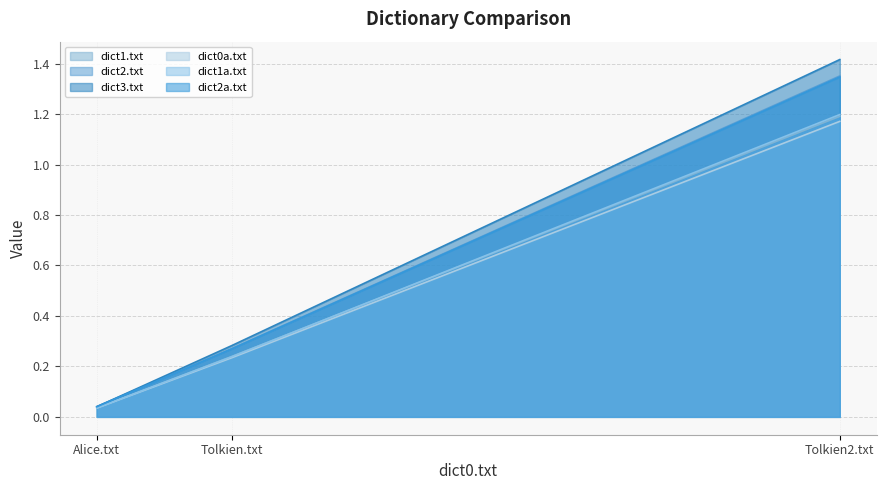

At how many categories does at least one series exceed 0?

3